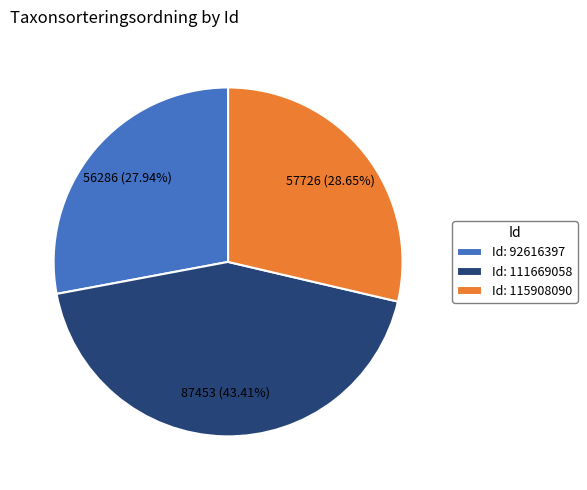

Between Id: 92616397 and Id: 111669058, which is larger?

Id: 111669058